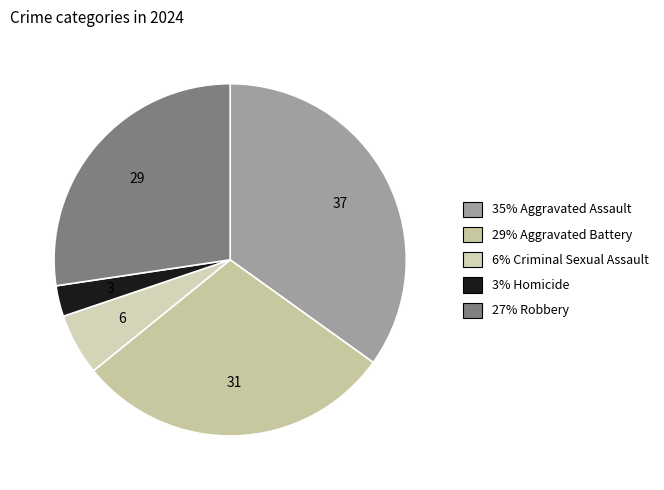

How many segments does this pie chart have?

5